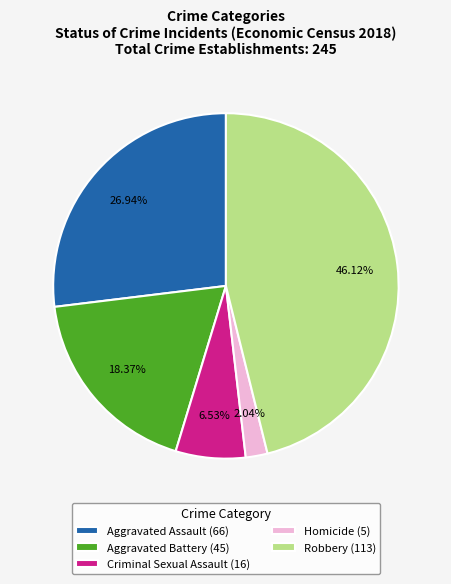

Which category has the biggest portion of the pie?

Robbery